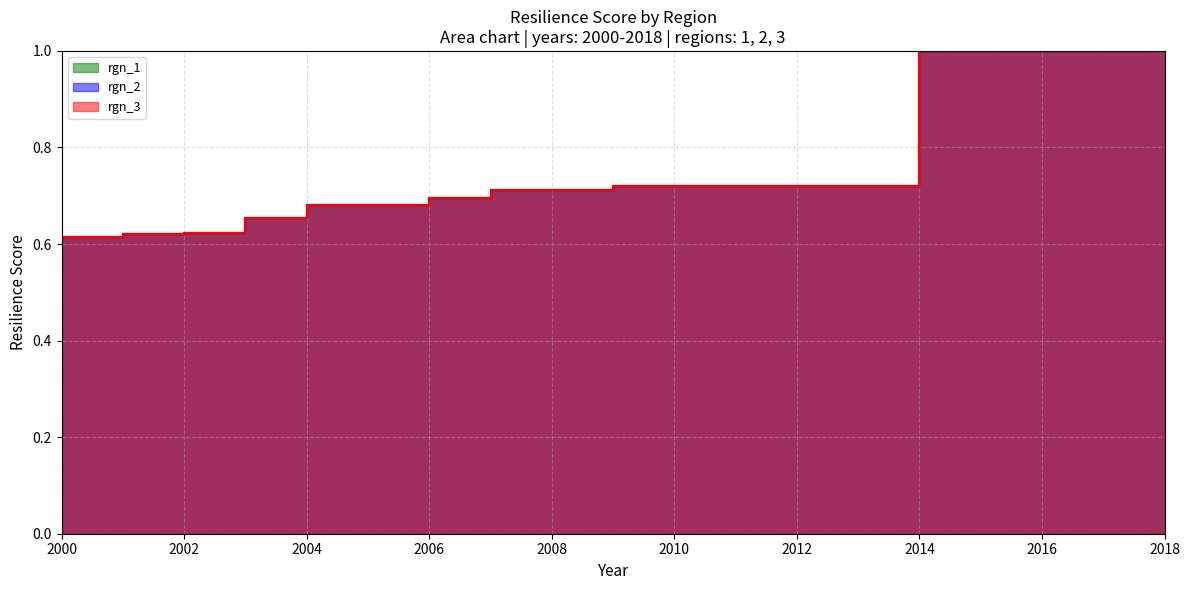

What are all the series names shown in the legend?

rgn_1, rgn_2, rgn_3